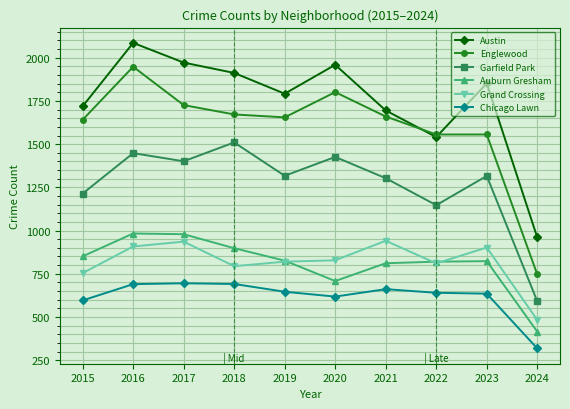

What is the difference between the Auburn Gresham values at 2019 and 2020?

118